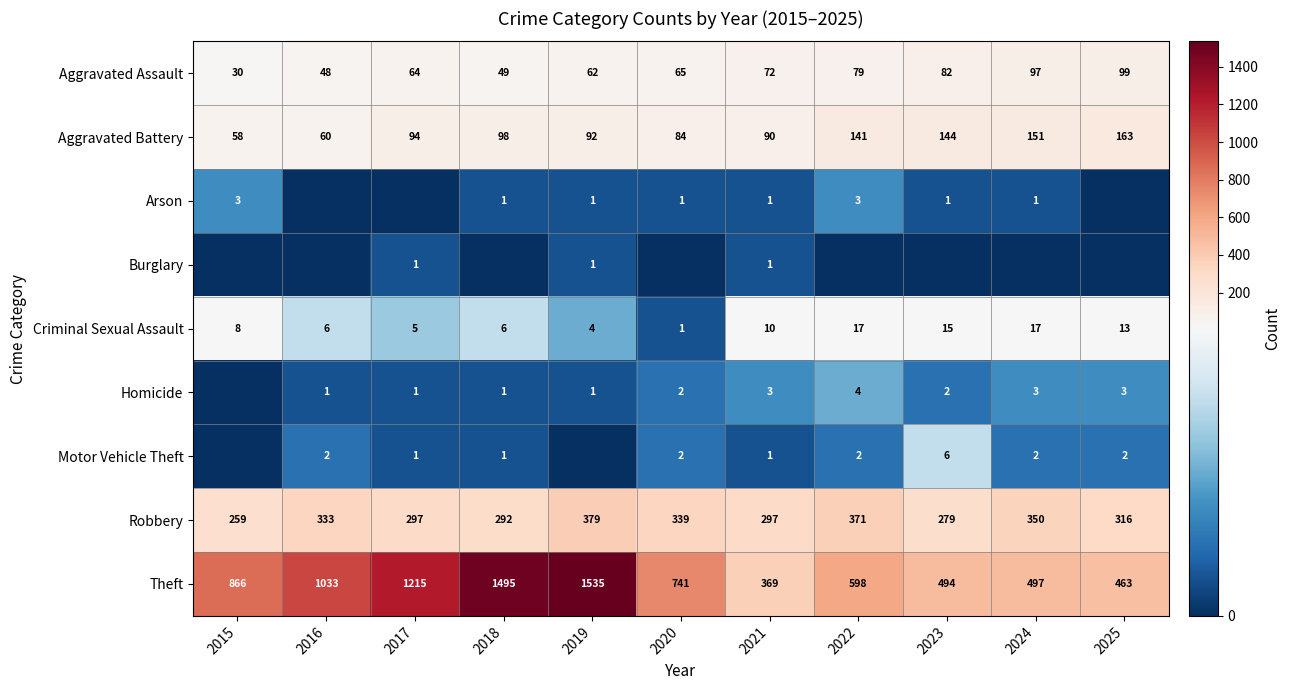

What is the difference between the Robbery values at 2022 and 2015?

112